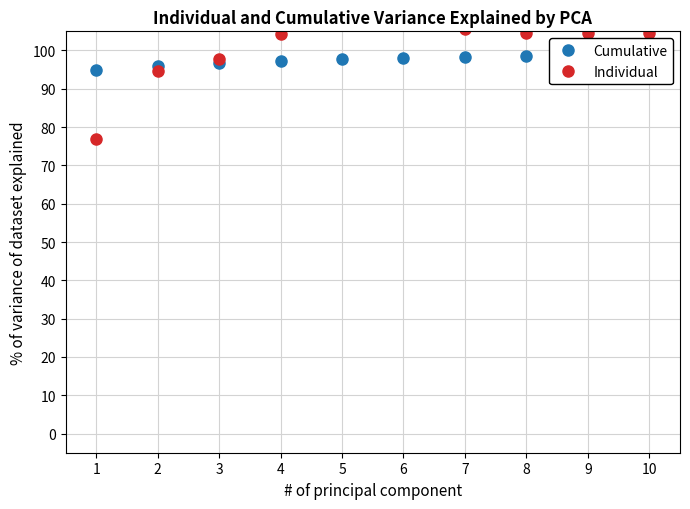

Which series has the widest spread of values?

Individual